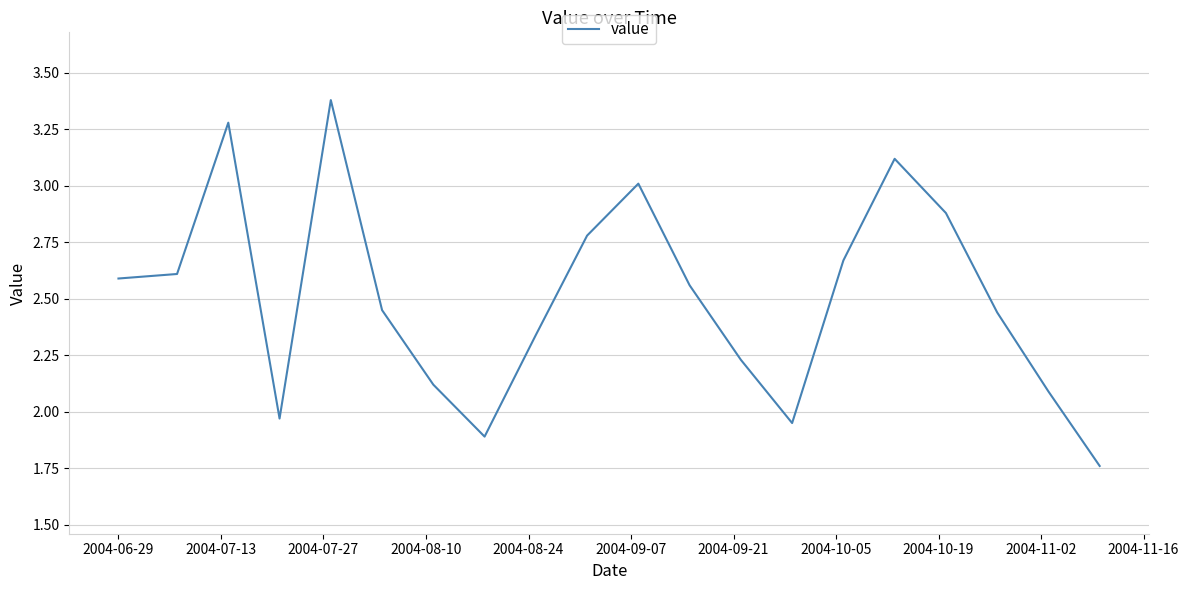

What is the difference between the maximum and minimum values?

1.6